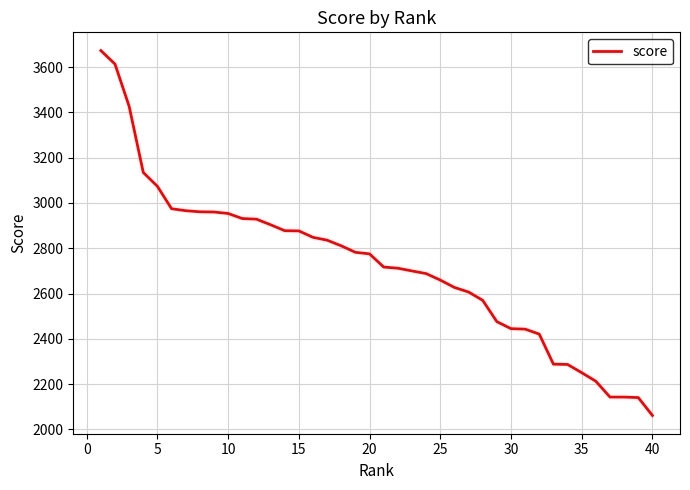

What is the greatest value displayed?

3672.8